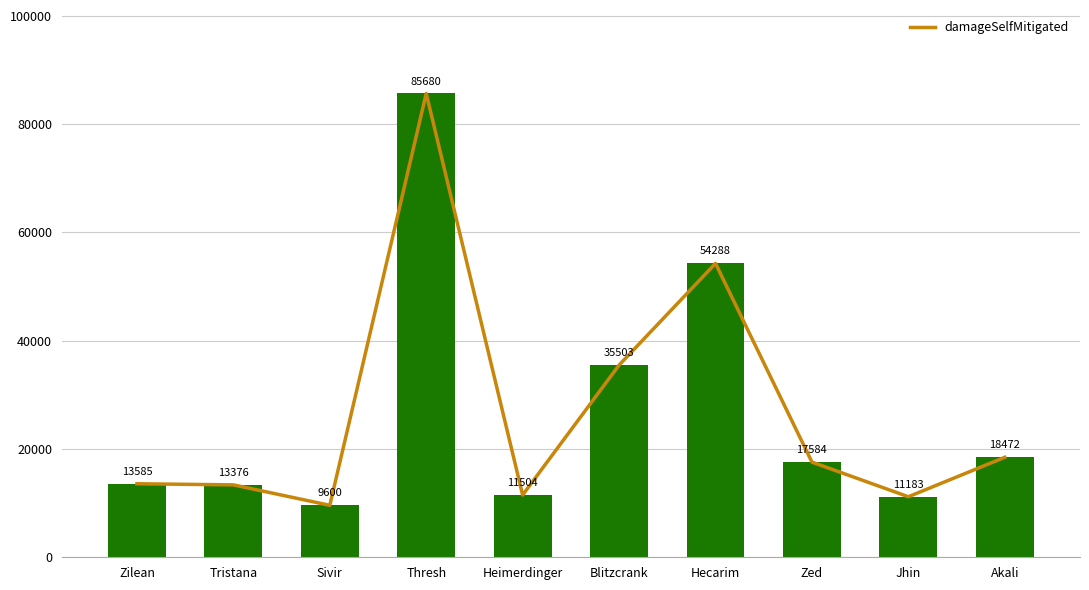

What is the value of the 3rd bar from the left?

9600